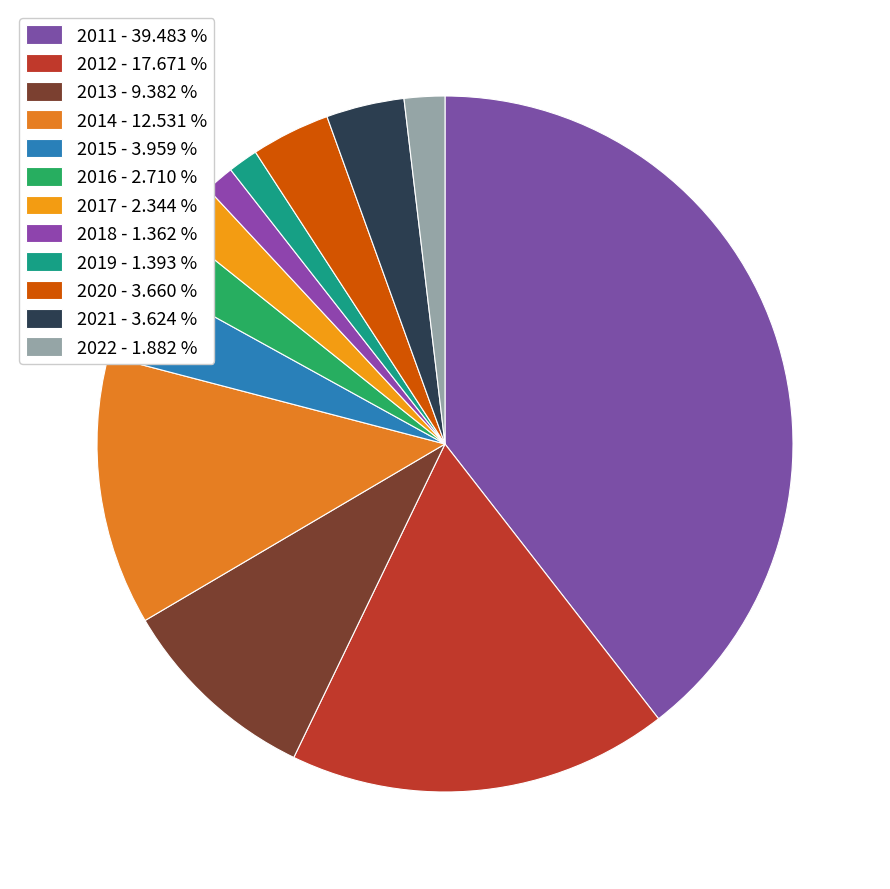

Count the number of slices in the pie.

12